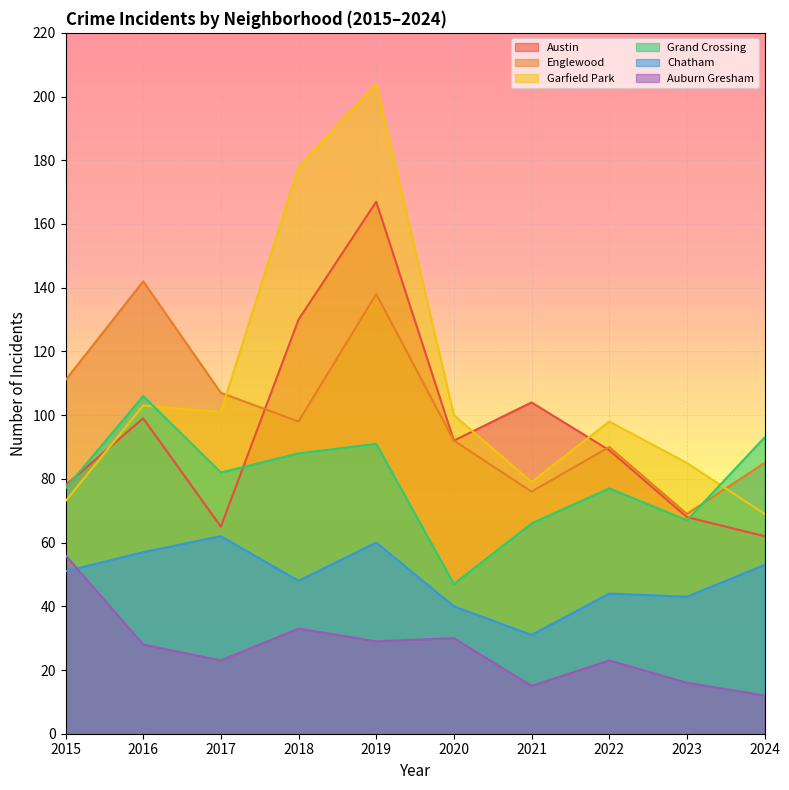

Which series has the widest spread of values?

Garfield Park